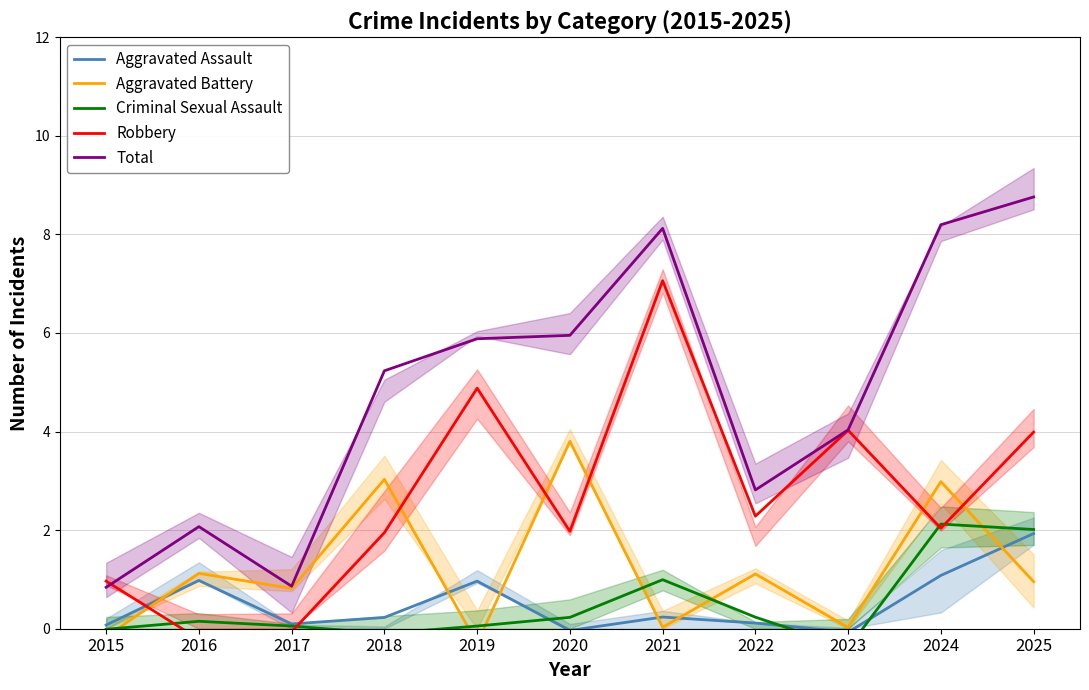

In Robbery, how many points are lower than both neighbors (excluding endpoints)?

4